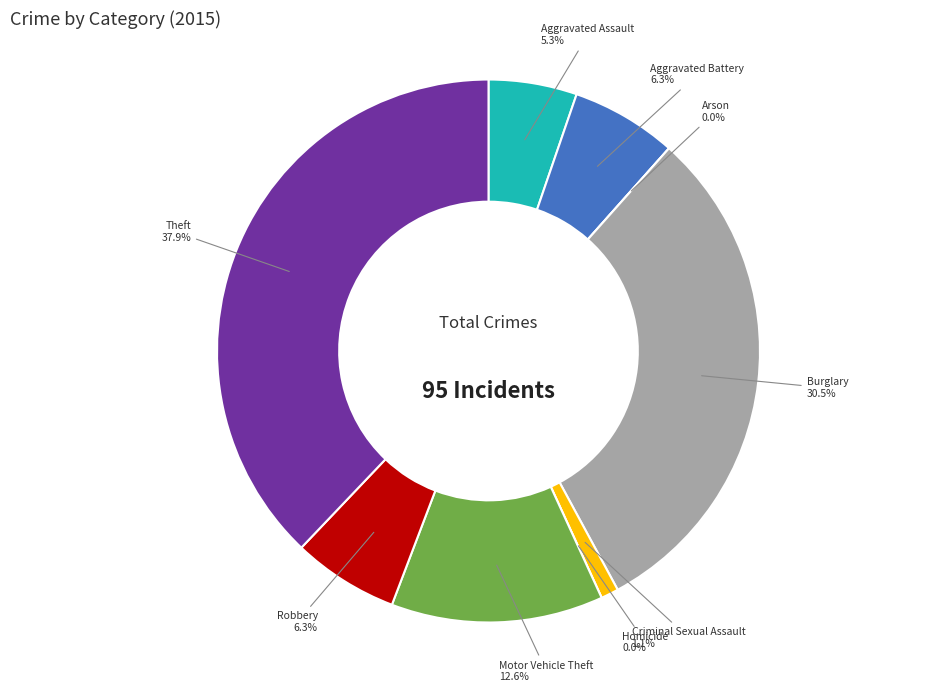

True or false: Motor Vehicle Theft accounts for 6% of the total.

False